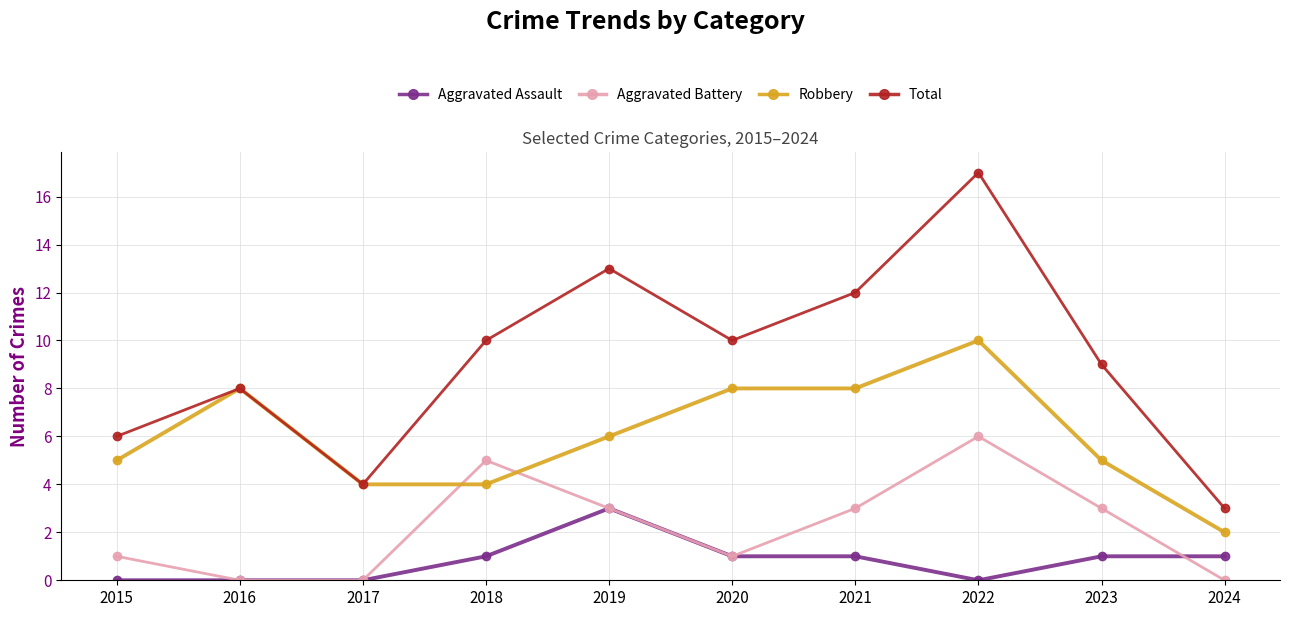

True or false: Aggravated Assault has more than 0 interior local peaks.

True